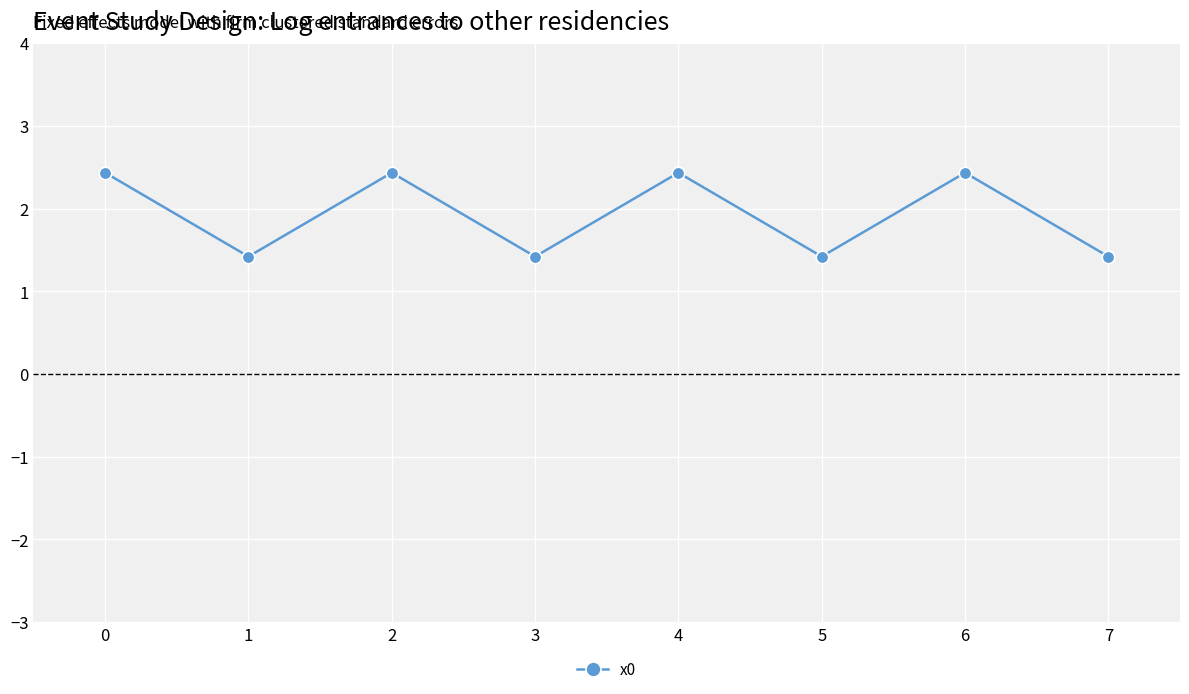

Reading left to right, transcribe all the data shown in this chart.

0=2.4	1=1.4	2=2.4	3=1.4	4=2.4	5=1.4	6=2.4	7=1.4